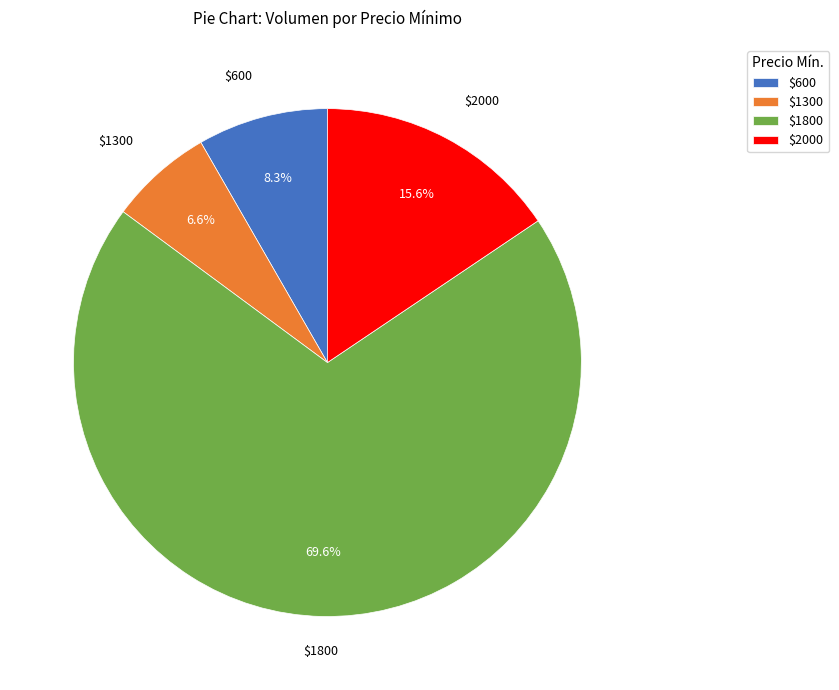

What percentage is NOT represented by $600?

91.7%